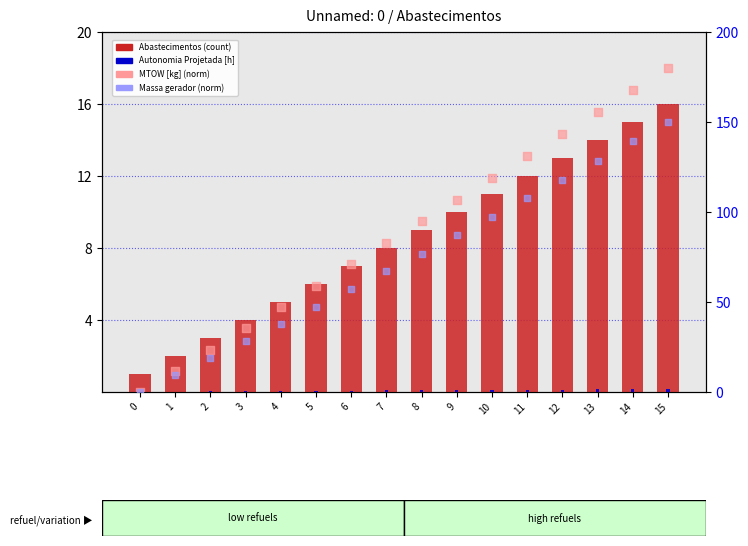

Which series contains the lowest Y value?

MTOW [kg] (norm)